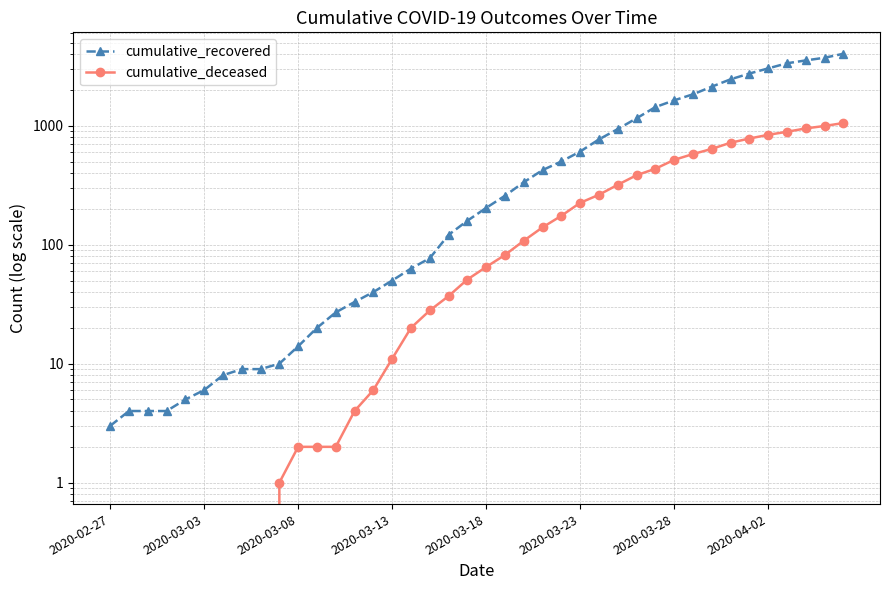

Is the value of cumulative_recovered at 18 greater than the value of cumulative_deceased at 9?

Yes